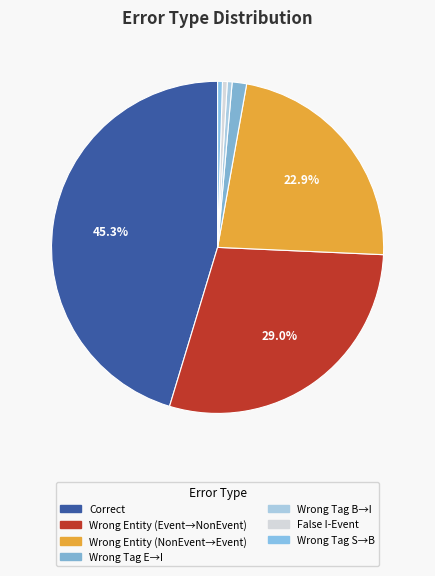

What is the smallest slice in the pie chart?

Wrong_Tag_B_as_I